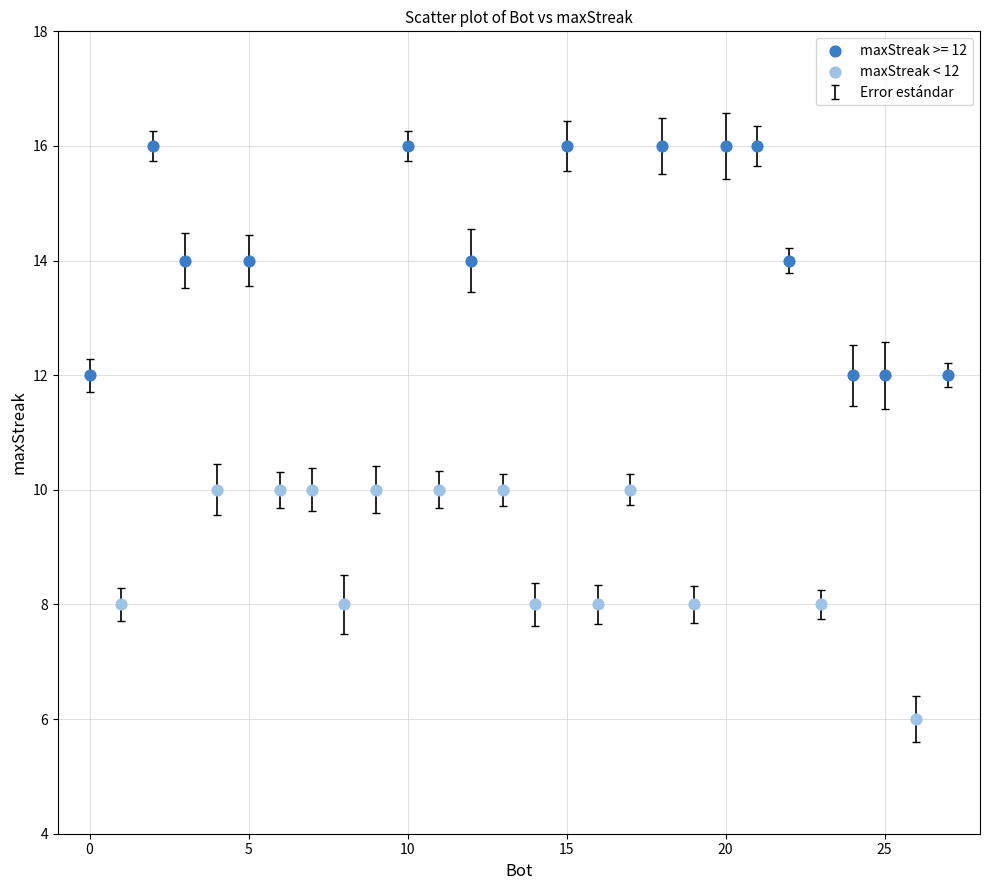

Which series contains the highest Y value?

maxStreak >= 12